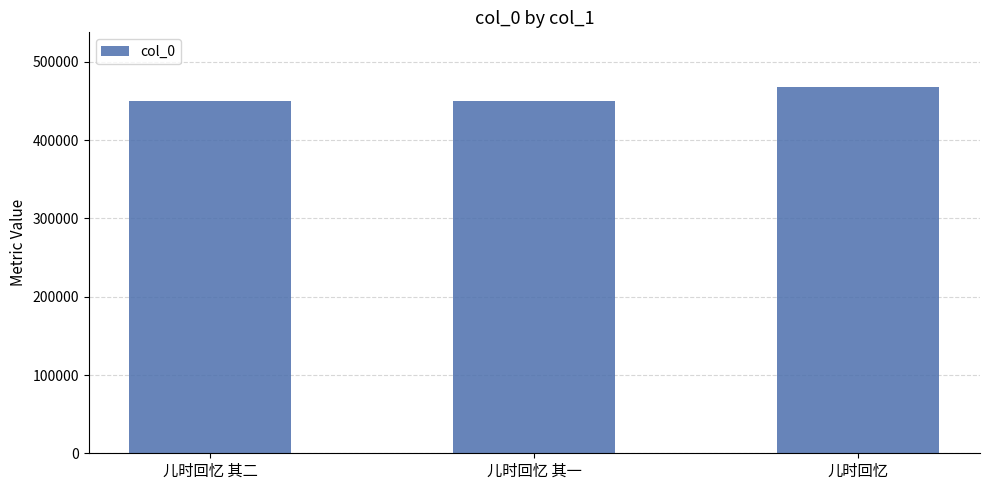

How many values are below 450051?

1